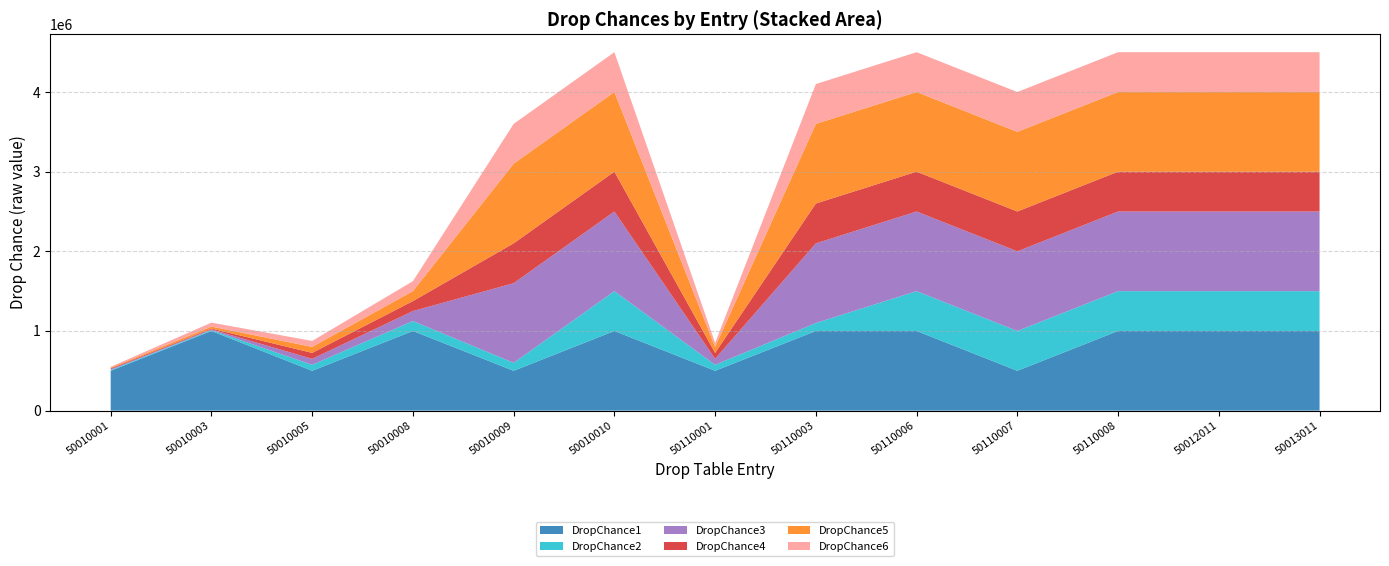

Reading left to right, list all the values displayed in this chart.

DropChance1: 50010001=500000	50010003=1000000	50010005=500000	50010008=1000000	50010009=500000	50010010=1000000	50110001=500000	50110003=1000000	50110006=1000000	50110007=500000	50110008=1000000	50012011=1000000	50013011=1000000
DropChance2: 50010001=10000	50010003=10000	50010005=75000	50010008=125000	50010009=100000	50010010=500000	50110001=75000	50110003=100000	50110006=500000	50110007=500000	50110008=500000	50012011=500000	50013011=500000
DropChance3: 50010001=10000	50010003=10000	50010005=75000	50010008=125000	50010009=1000000	50010010=1000000	50110001=75000	50110003=1000000	50110006=1000000	50110007=1000000	50110008=1000000	50012011=1000000	50013011=1000000
DropChance4: 50010001=10000	50010003=10000	50010005=75000	50010008=125000	50010009=500000	50010010=500000	50110001=75000	50110003=500000	50110006=500000	50110007=500000	50110008=500000	50012011=500000	50013011=500000
DropChance5: 50010001=10000	50010003=25000	50010005=75000	50010008=125000	50010009=1000000	50010010=1000000	50110001=75000	50110003=1000000	50110006=1000000	50110007=1000000	50110008=1000000	50012011=1000000	50013011=1000000
DropChance6: 50010001=10000	50010003=50000	50010005=75000	50010008=125000	50010009=500000	50010010=500000	50110001=50000	50110003=500000	50110006=500000	50110007=500000	50110008=500000	50012011=500000	50013011=500000